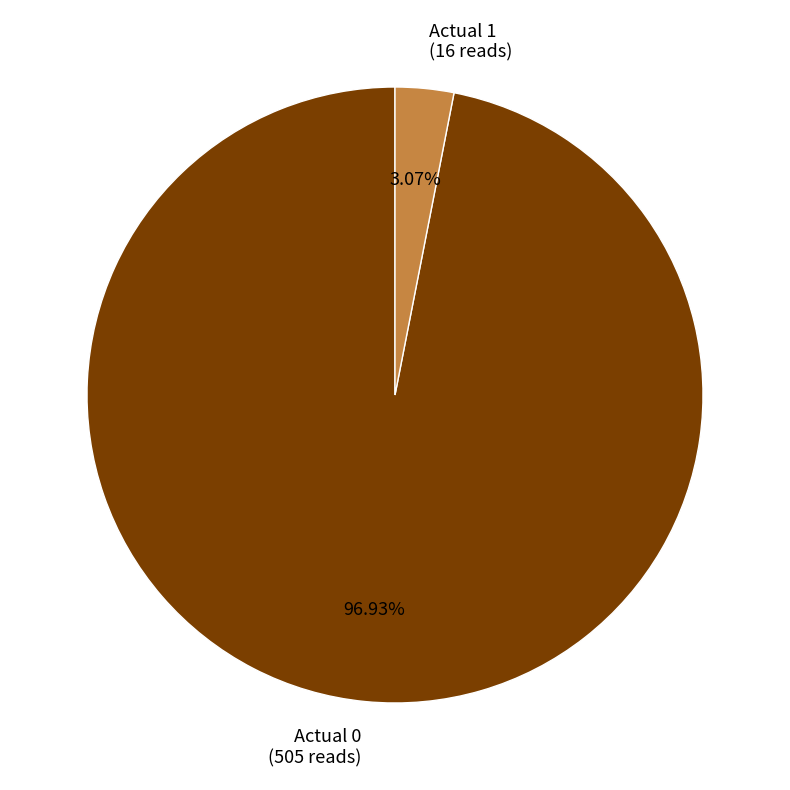

Rank the categories by value from highest to lowest.

Actual 0, Actual 1